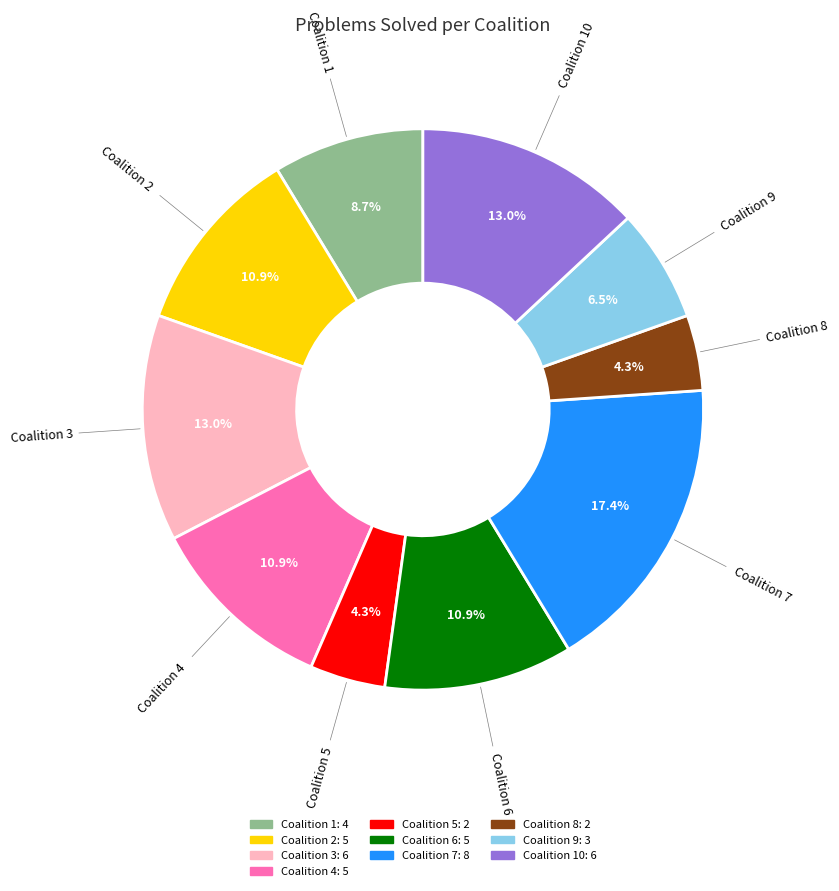

Does any single category account for the majority?

No